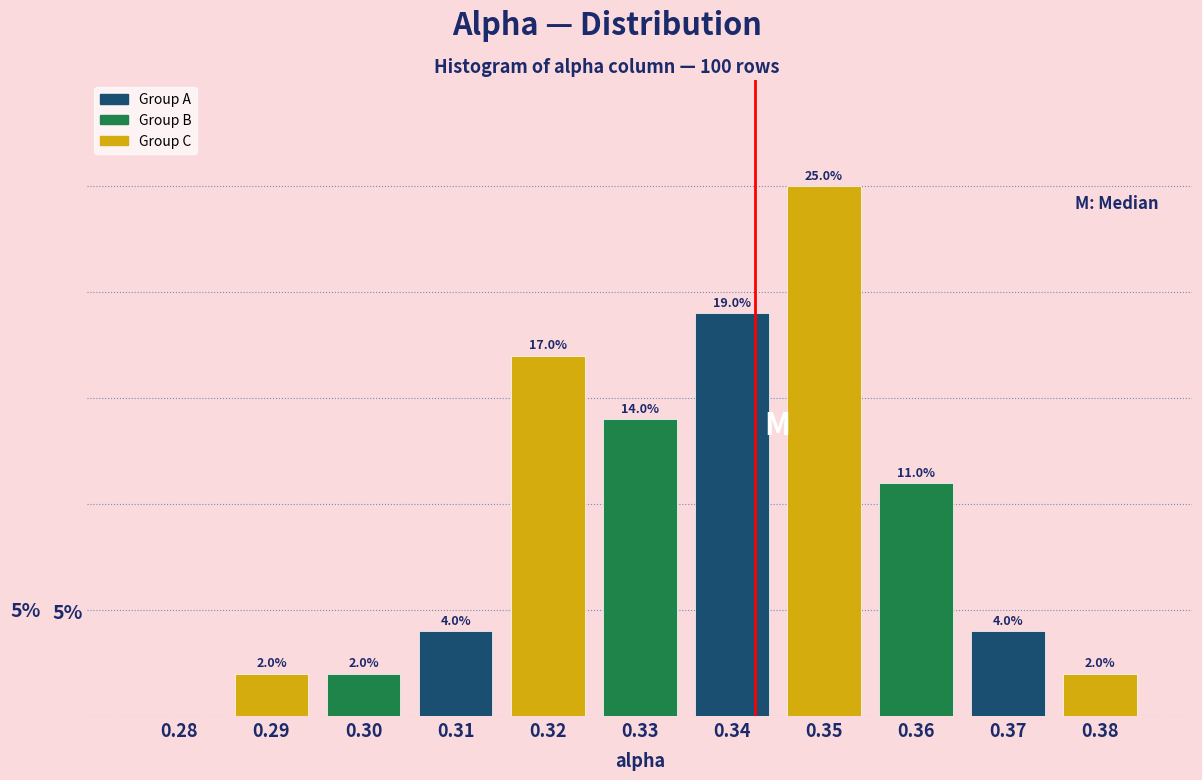

Are the bars horizontal?

No